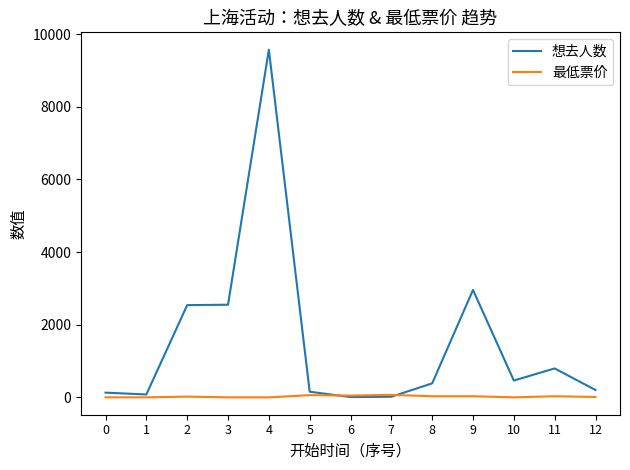

Rank the series by their average value, from lowest to highest.

最低票价, 想去人数